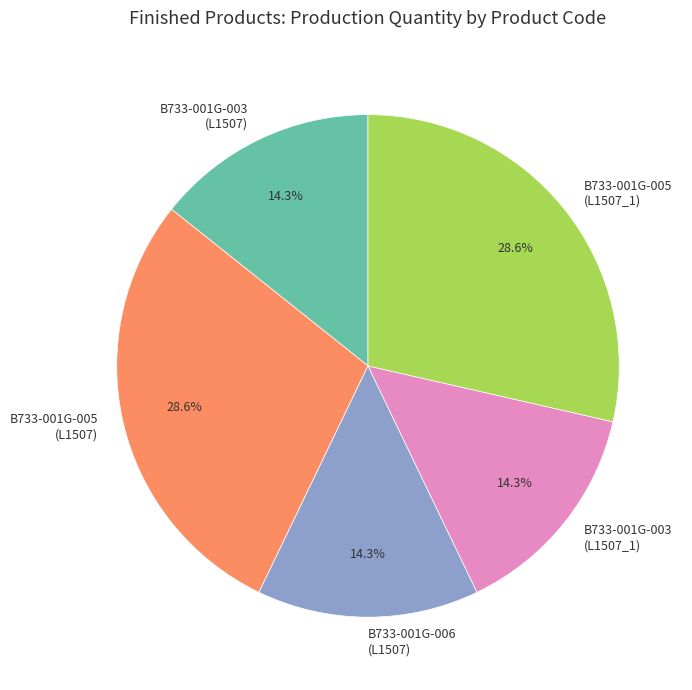

What is the ratio of the value at B733-001G-005 (L1507) to the value at B733-001G-003 (L1507)?

2.0